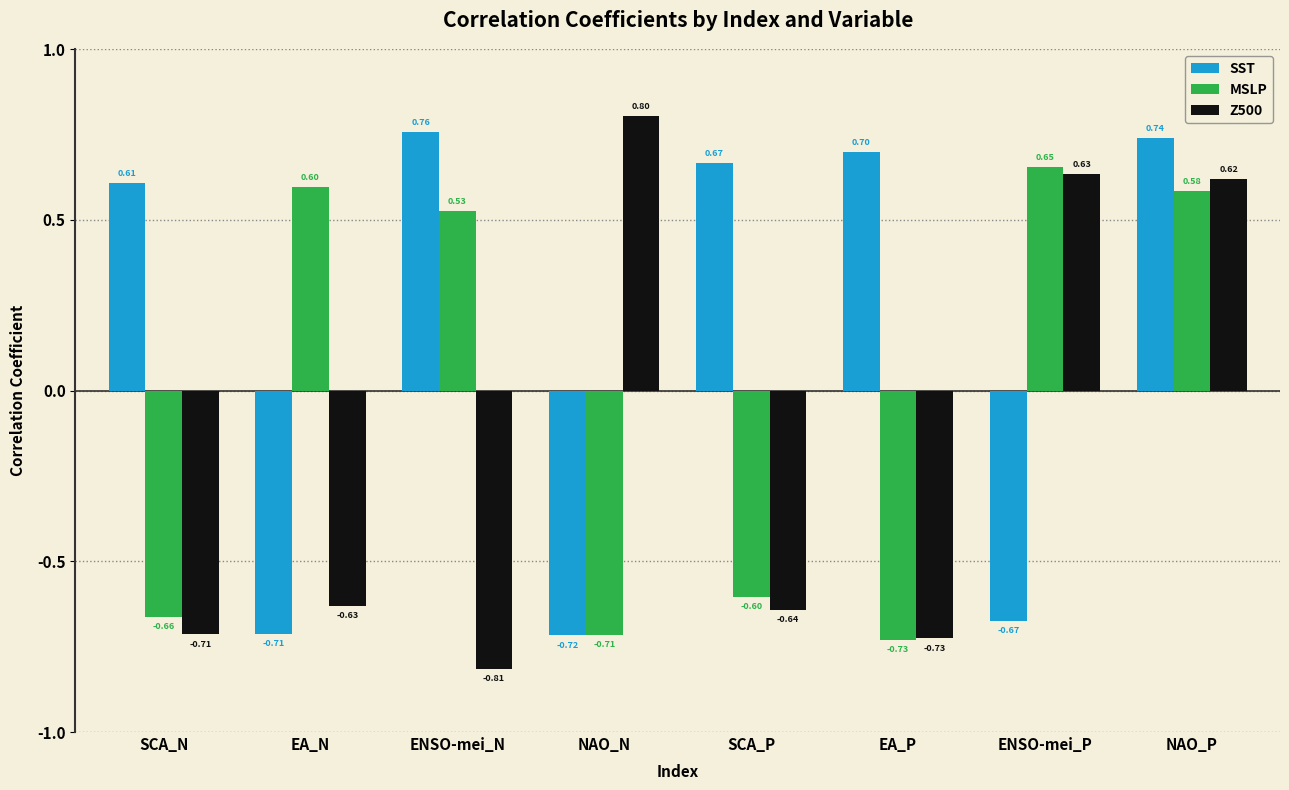

What is the spread (max minus min) of values at ENSO-mei_P?

1.3